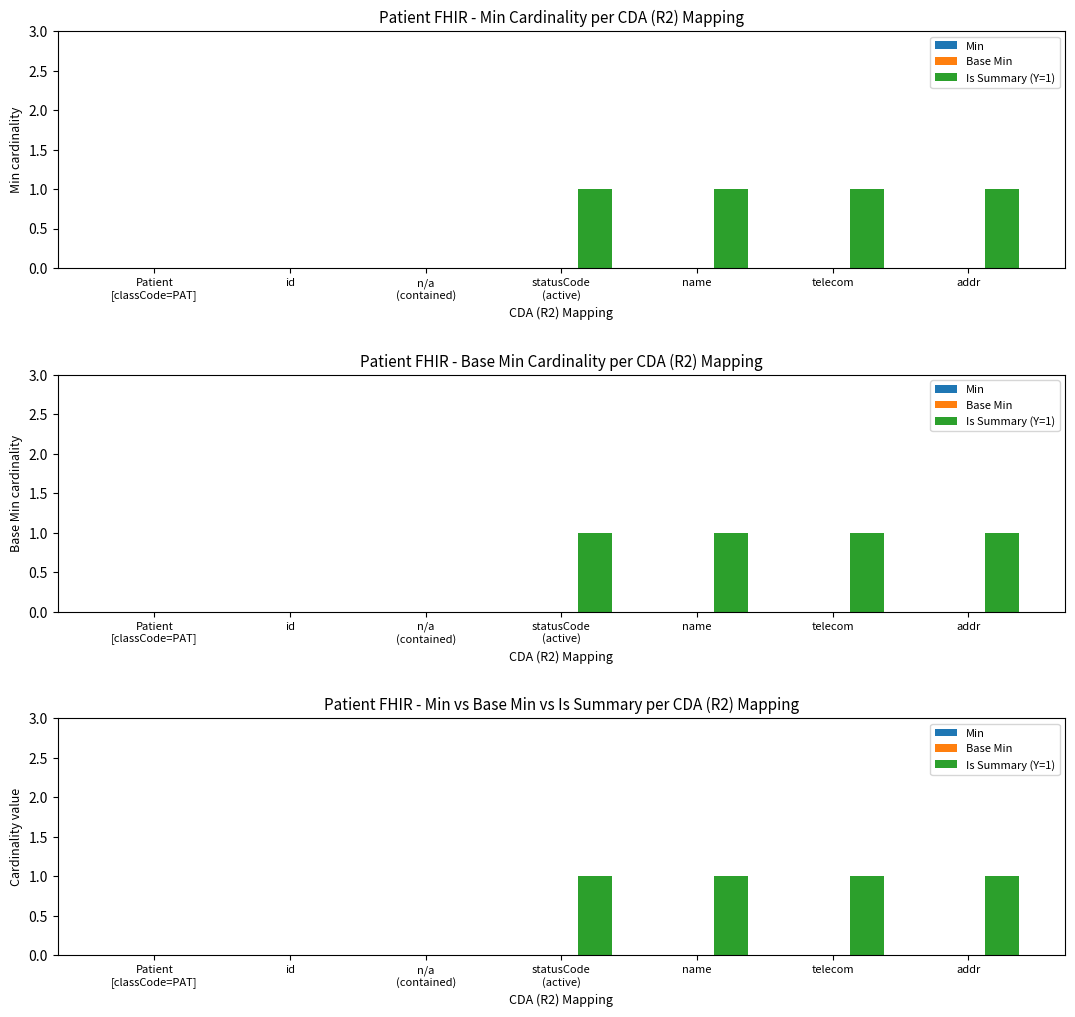

Reading left to right, what are all the values shown in this chart?

Min: Patient
[classCode=PAT]=0	id=0	n/a
(contained)=0	statusCode
(active)=0	name=0	telecom=0	addr=0
Base Min: Patient
[classCode=PAT]=0	id=0	n/a
(contained)=0	statusCode
(active)=0	name=0	telecom=0	addr=0
Is Summary (Y=1): Patient
[classCode=PAT]=0	id=0	n/a
(contained)=0	statusCode
(active)=1	name=1	telecom=1	addr=1